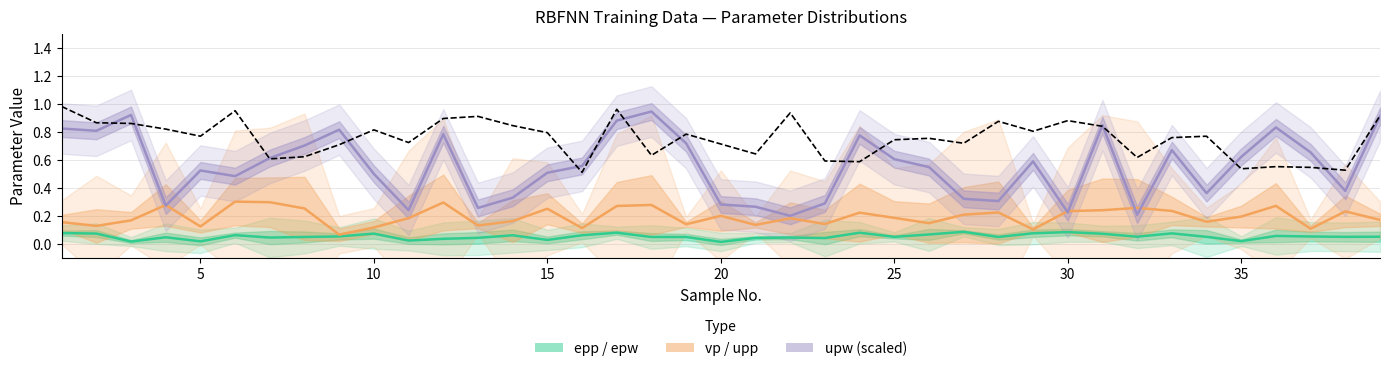

What are all the series names shown in the legend?

epp / epw, vp / upp, upw (scaled)